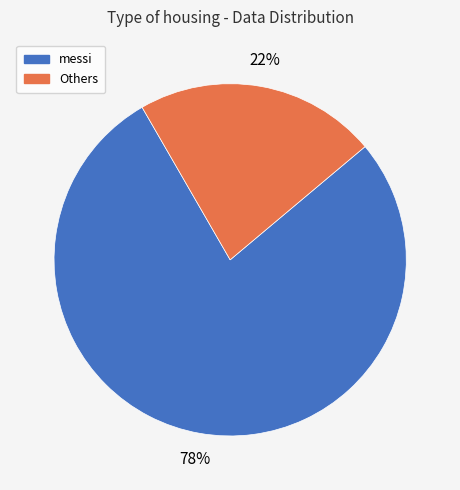

Which slice is the largest?

messi